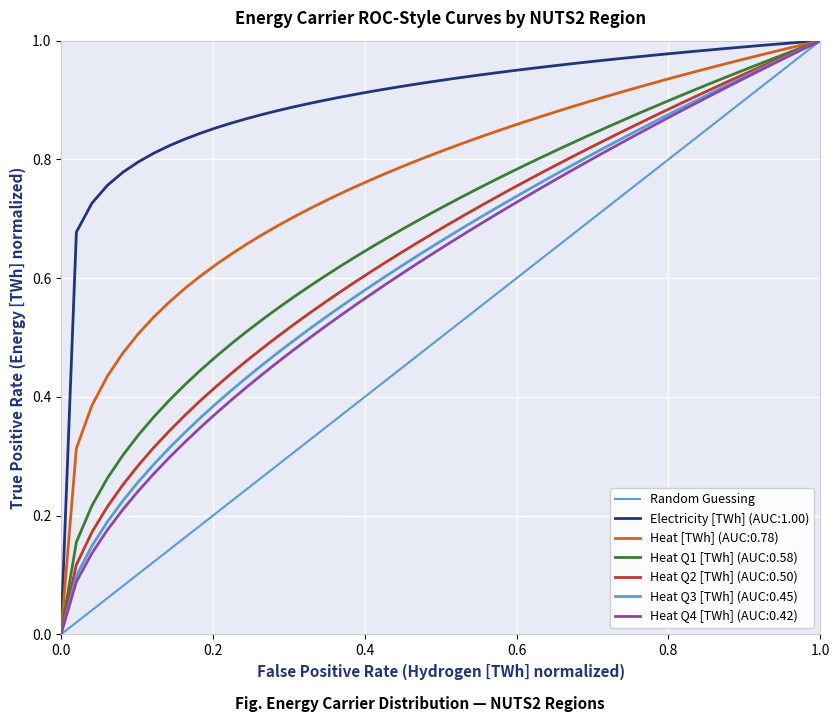

What is the value of the 2nd point from the left?

1